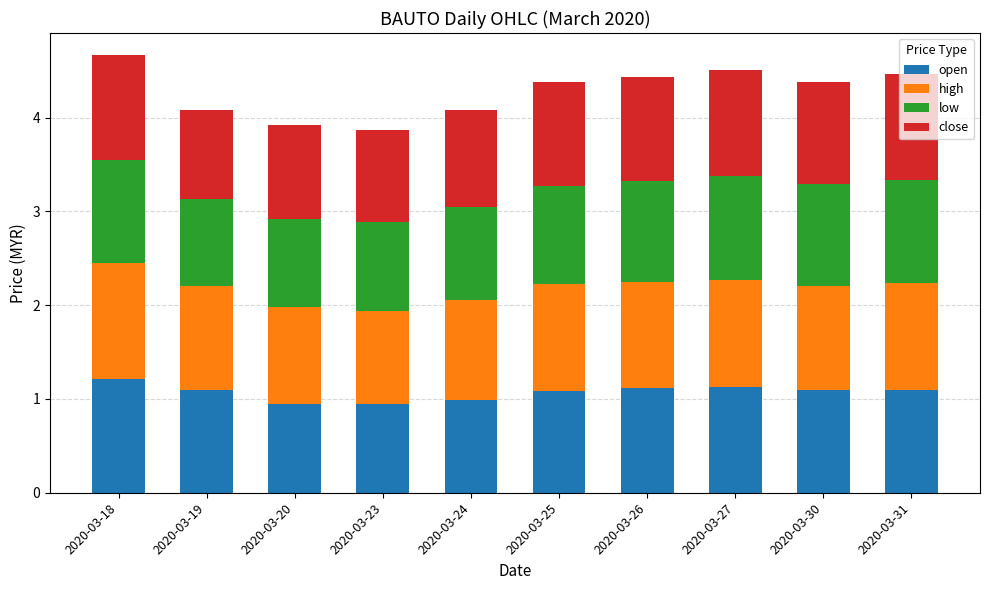

The open series shows 1.1 at 2020-03-25. True or false?

True